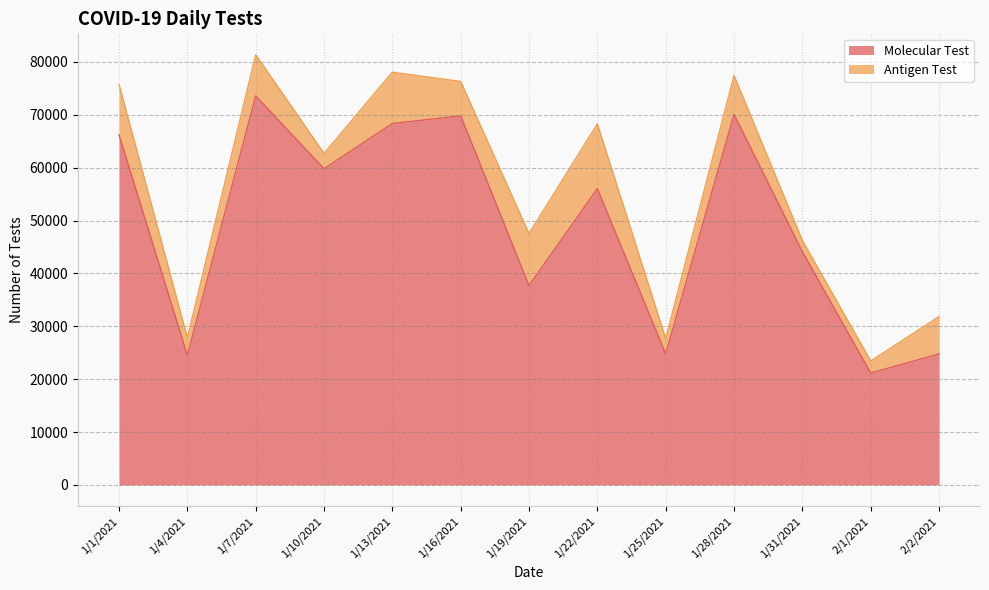

How many data points does each series have?

13